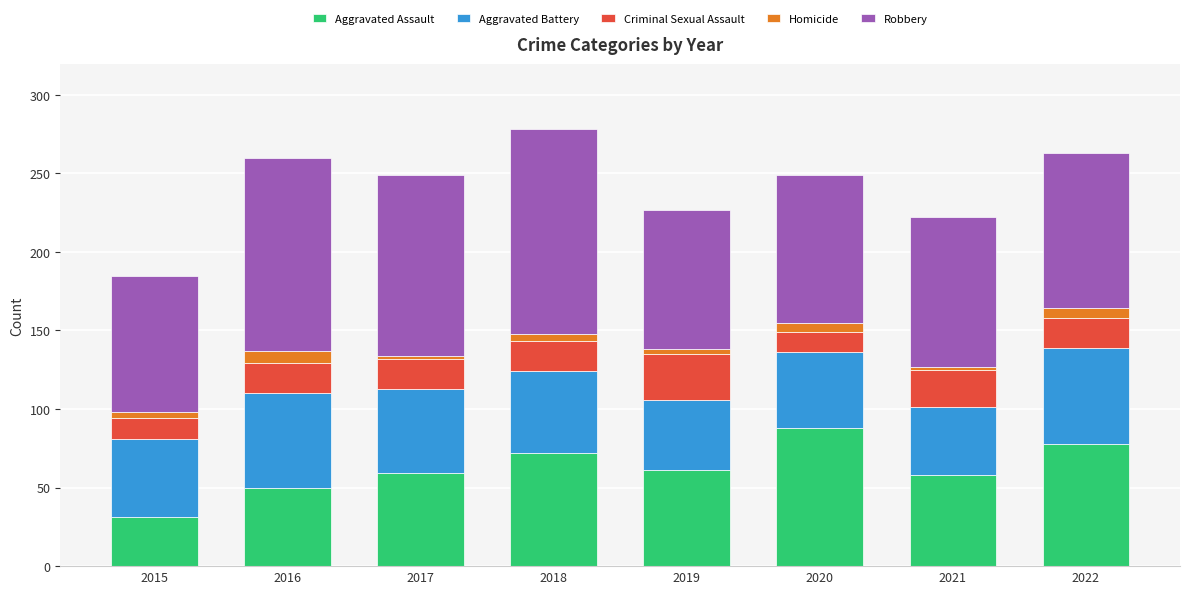

Is it true that Aggravated Assault equals 125 at 2020?

False